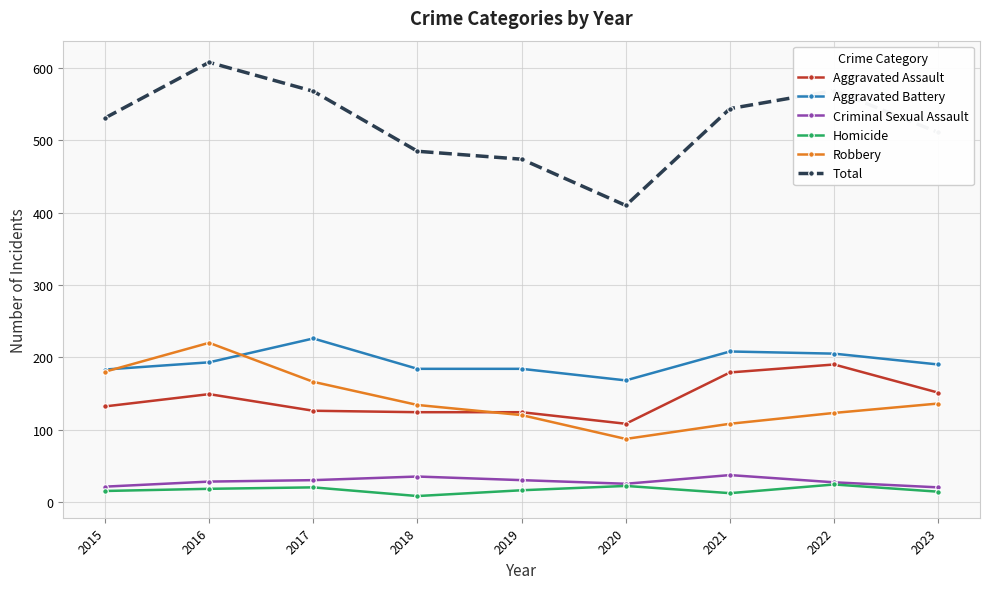

Is the value of Robbery at 2019 greater than the value of Homicide at 2021?

Yes